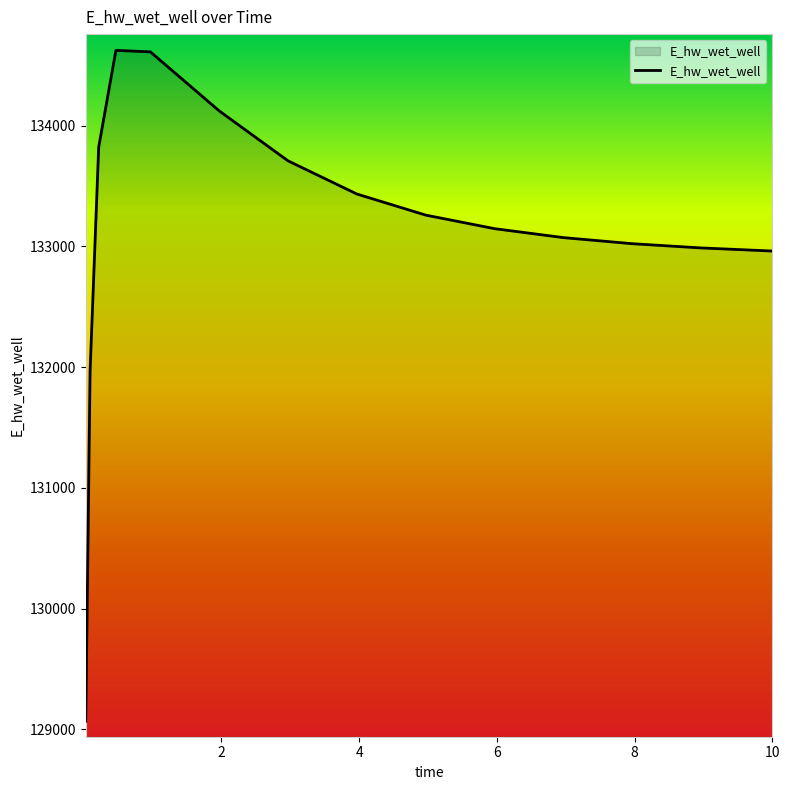

What is the smallest value displayed?

129068.7